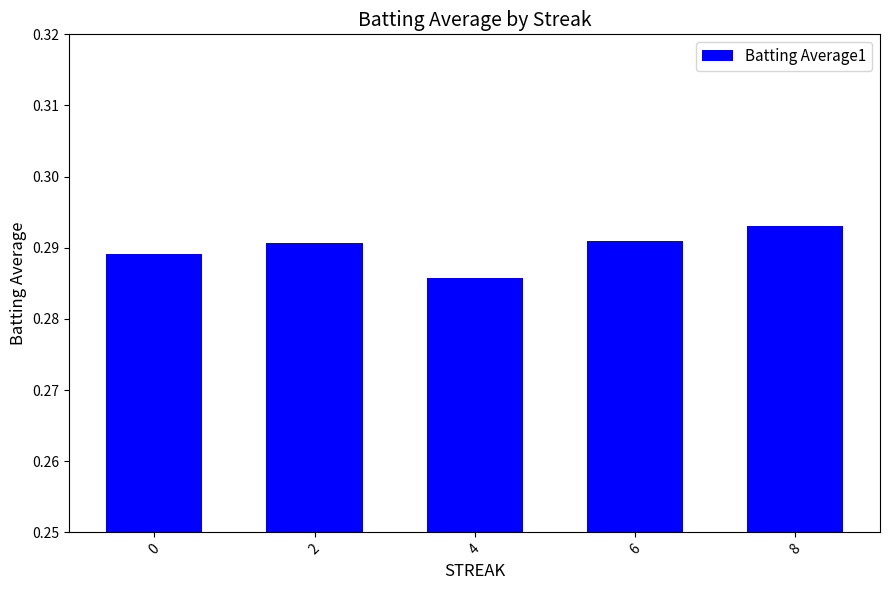

Is it true that the value at 0 is 0.1?

False